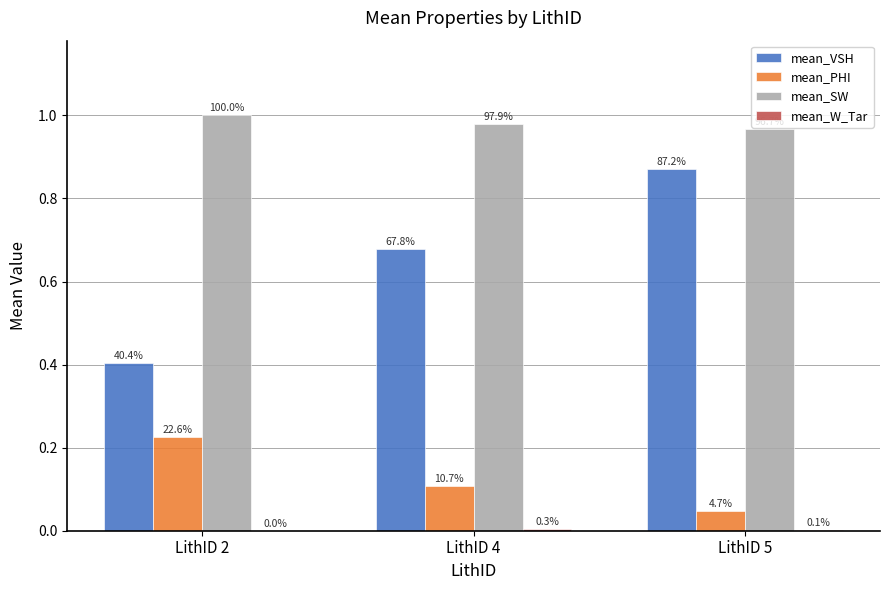

How many groups of bars are there?

3